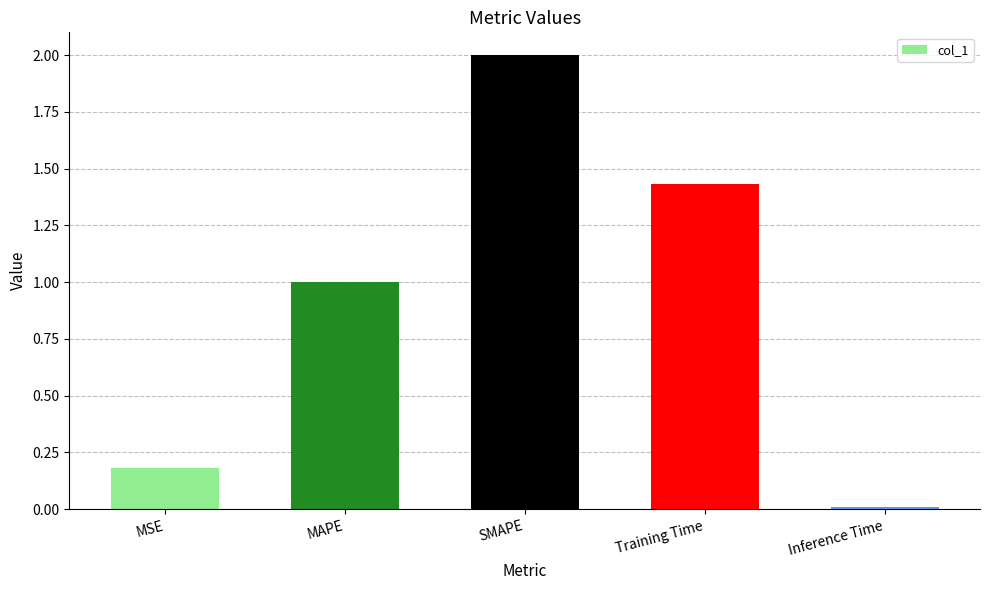

Is it true that the value at SMAPE is 1.3?

False